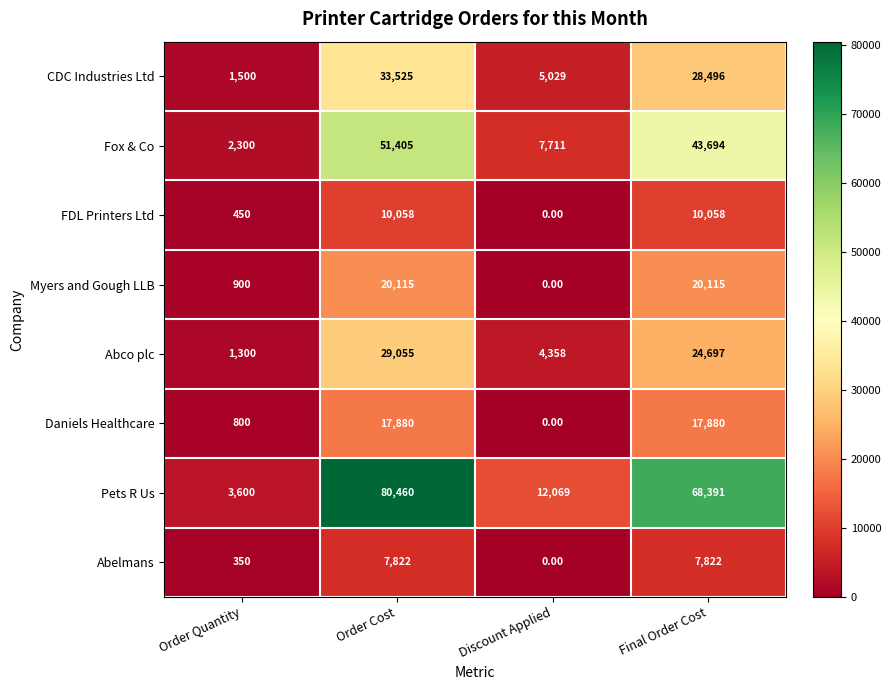

Which series has the largest total across all categories?

Pets R Us